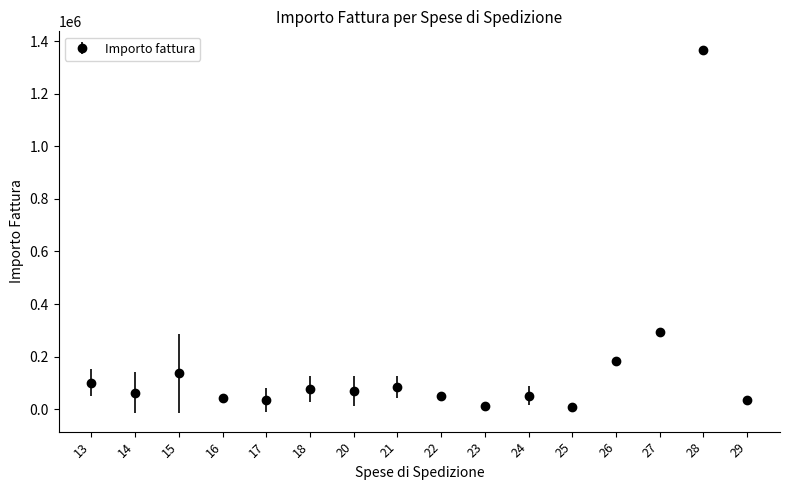

What is the value of the 15th point from the left?

1368000.0